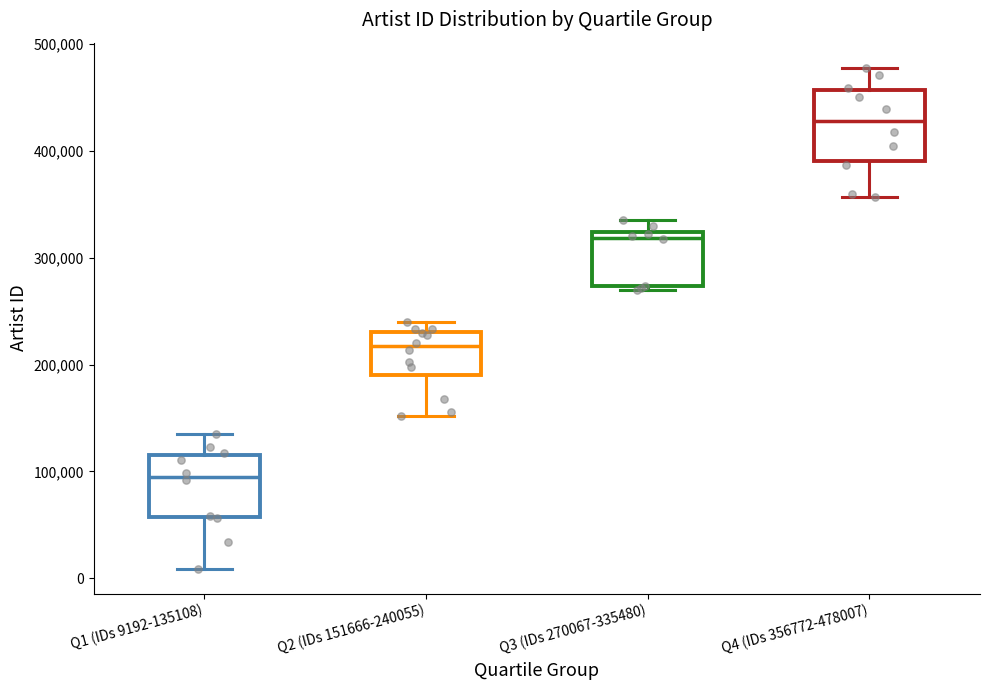

Reading left to right, read every box against the y-axis: the position of its median line, the range the box covers, and the ends of its whiskers. The values are not printed on the chart, so give them approximately, as read against the axis.

Q1 (IDs 9192-135108): median 100000, box 60000 to 120000, whiskers 10000 to 140000
Q2 (IDs 151666-240055): median 220000, box 190000 to 230000, whiskers 150000 to 240000
Q3 (IDs 270067-335480): median 320000 (just below the box's upper edge), box 270000 to 320000, whiskers 270000 (just below the box's lower edge) to 340000
Q4 (IDs 356772-478007): median 430000, box 390000 to 460000, whiskers 360000 to 480000